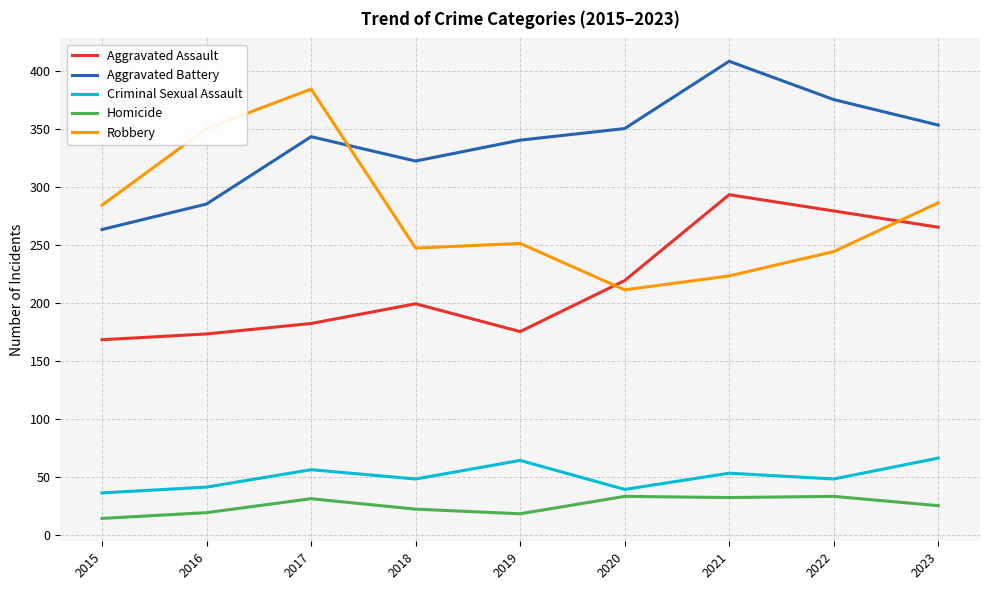

What is the total value across all series at 2019?

848